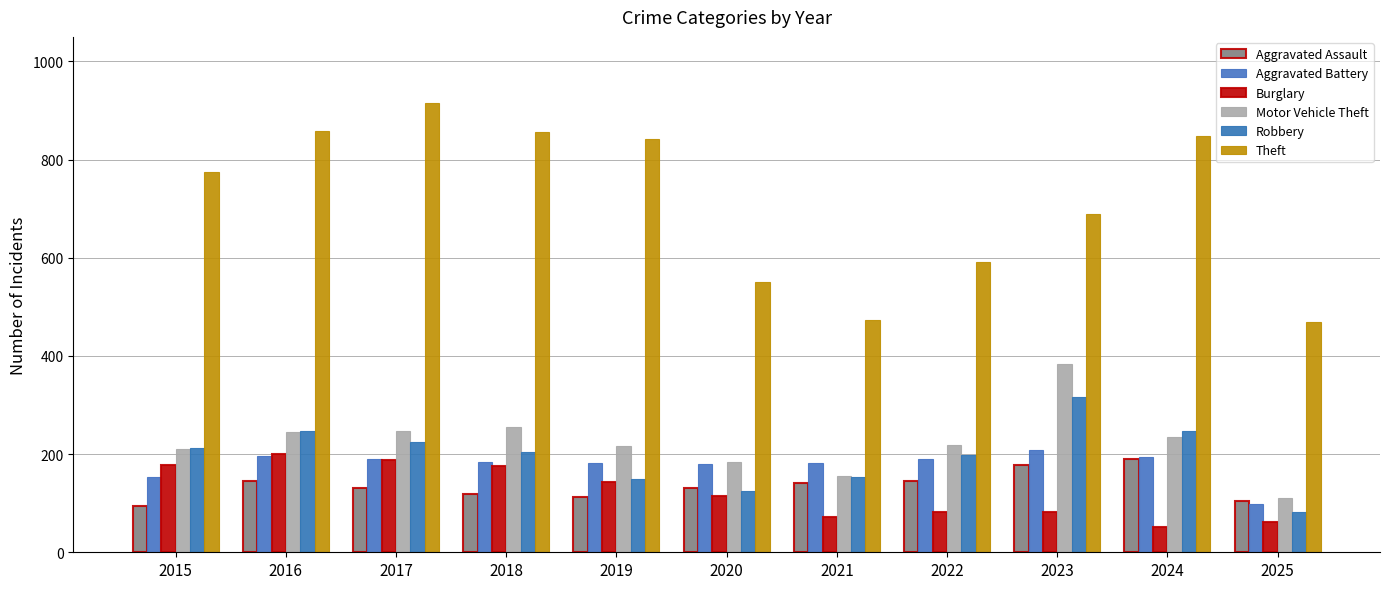

How many distinct data groups are displayed?

6